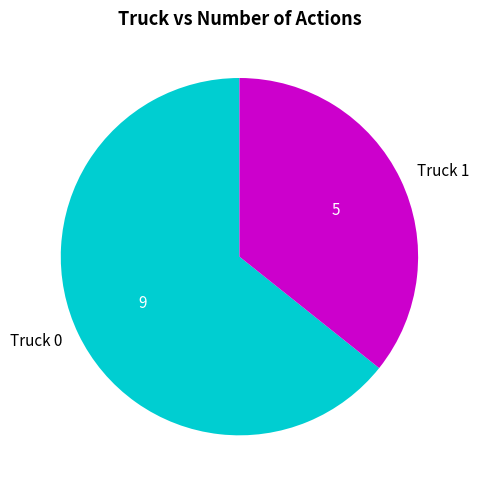

True or false: Truck 0 accounts for 50% of the total.

False